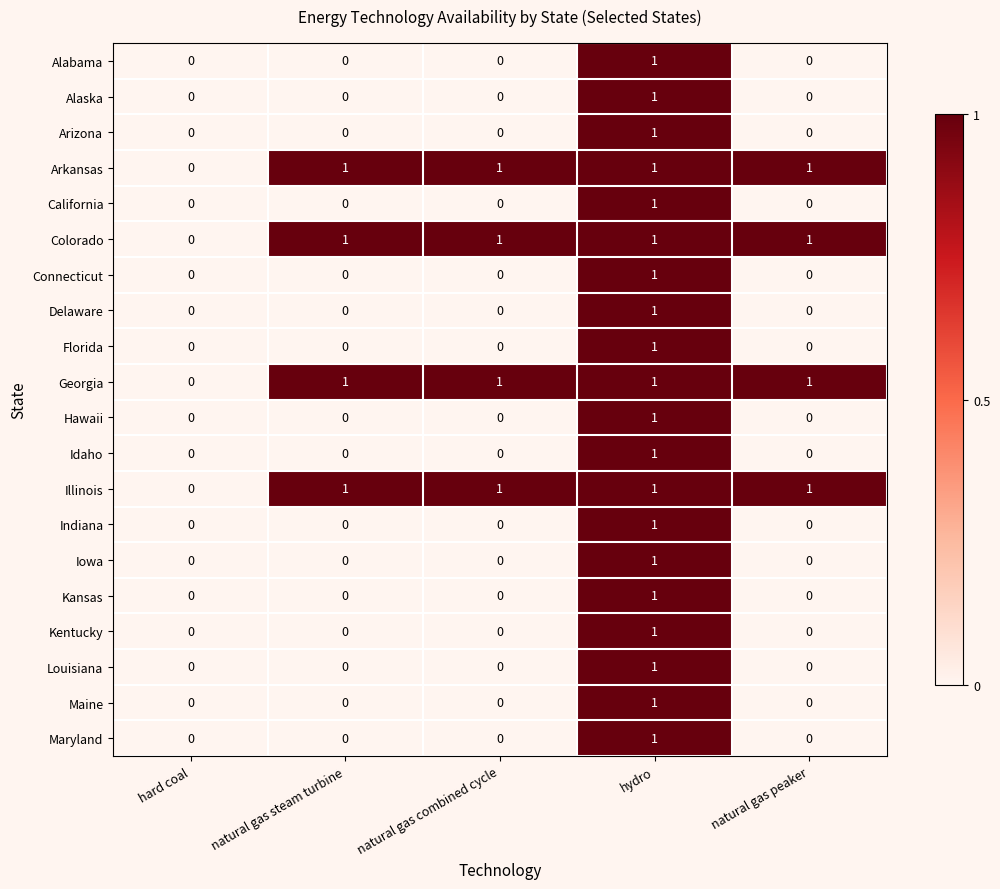

How many Delaware values are between 0 and 1?

5